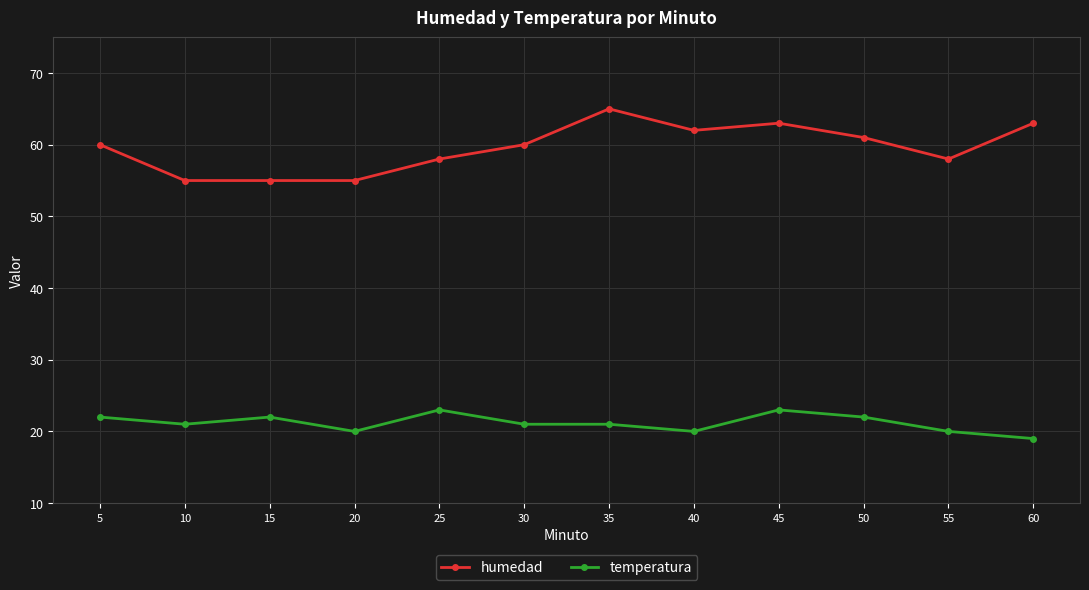

Reading left to right, extract all data points from this chart.

humedad: 60	55	55	55	58	60	65	62	63	61	58	63
temperatura: 22	21	22	20	23	21	21	20	23	22	20	19